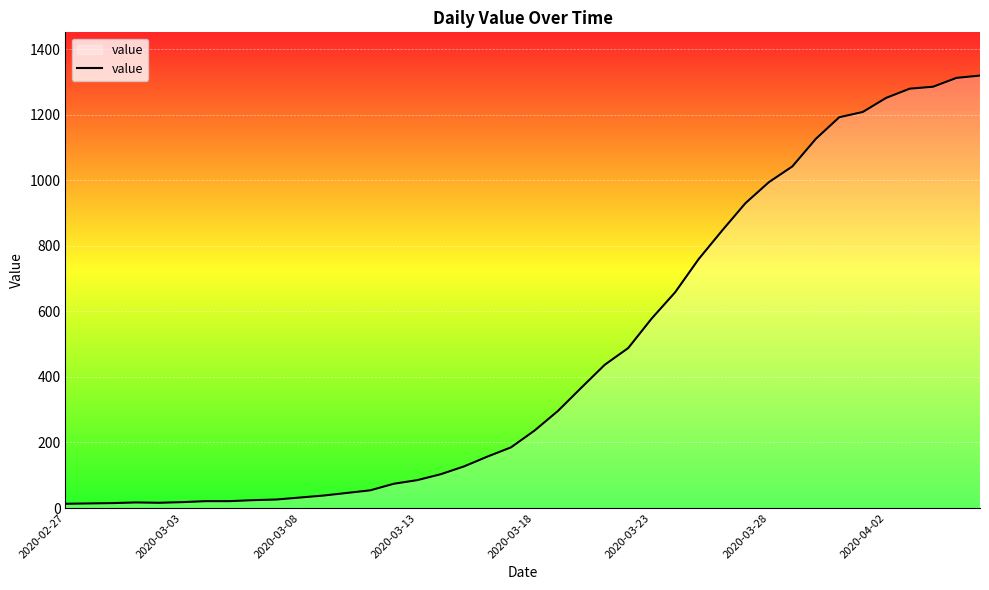

What is the difference between the maximum and minimum values?

1306